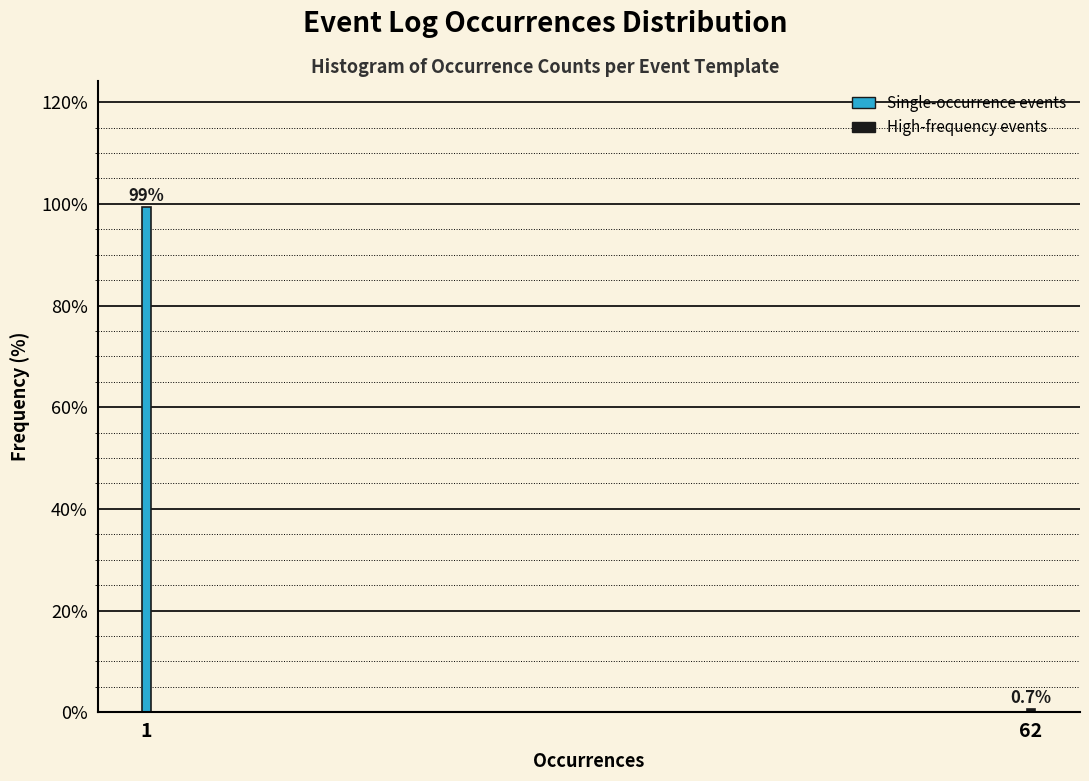

Reading left to right, list all the values displayed in this chart.

1=99.3	62=0.7